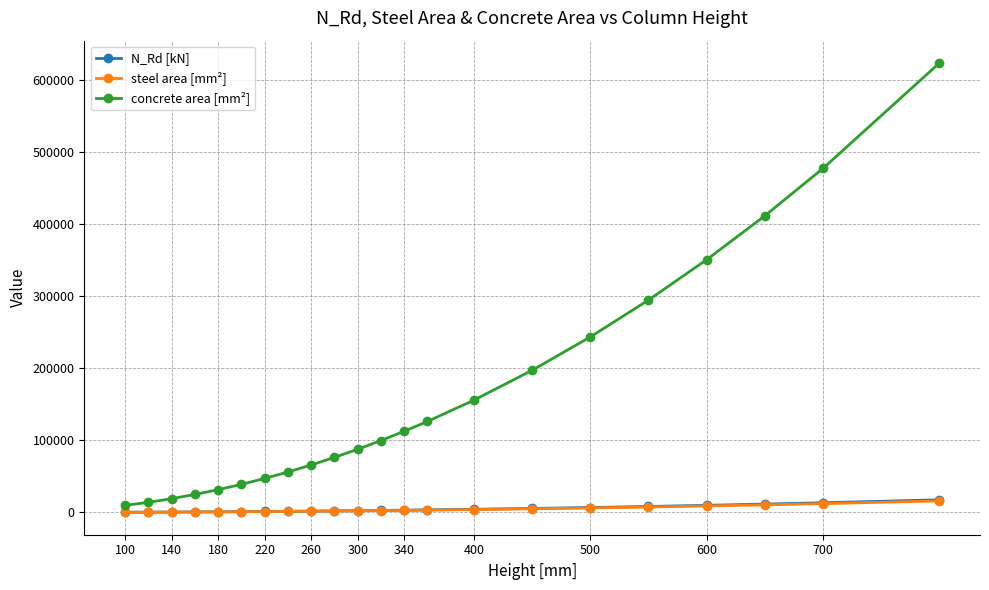

True or false: steel area [mm²] and N_Rd [kN] intersect in this chart.

False